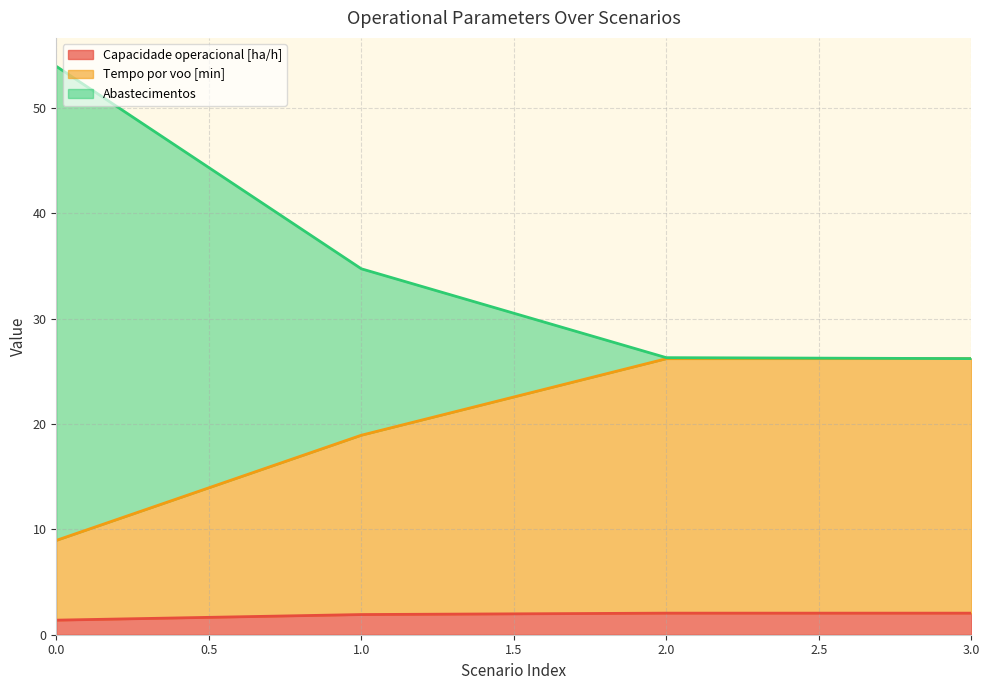

What is the total value across all series at 1.0?

34.7